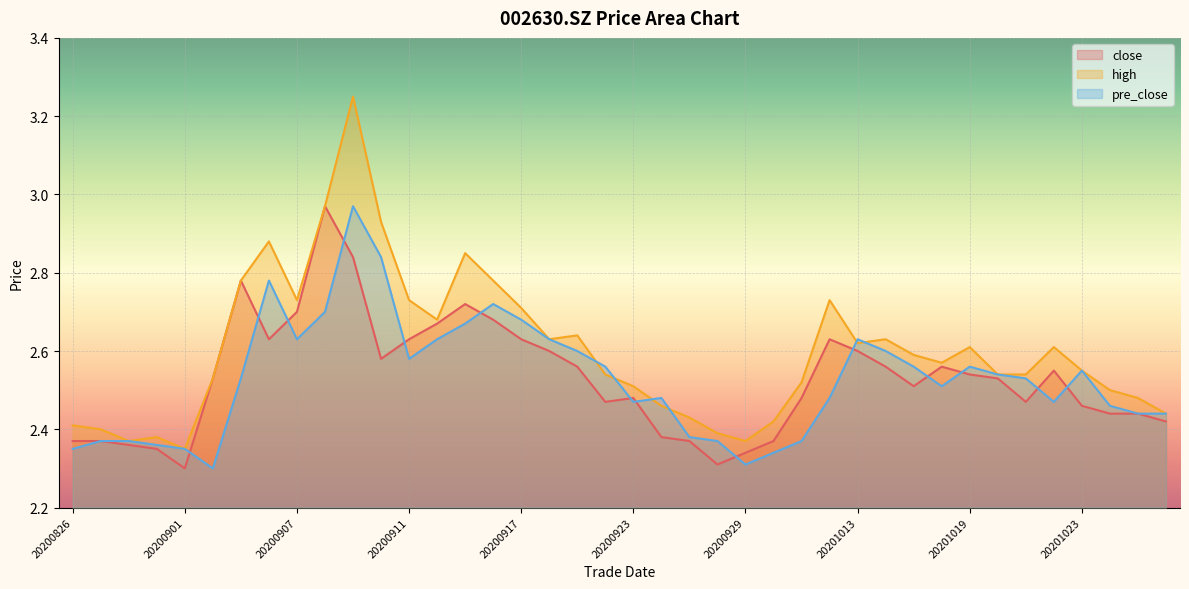

What is the difference between the close values at 20200909 and 20200826?

0.5